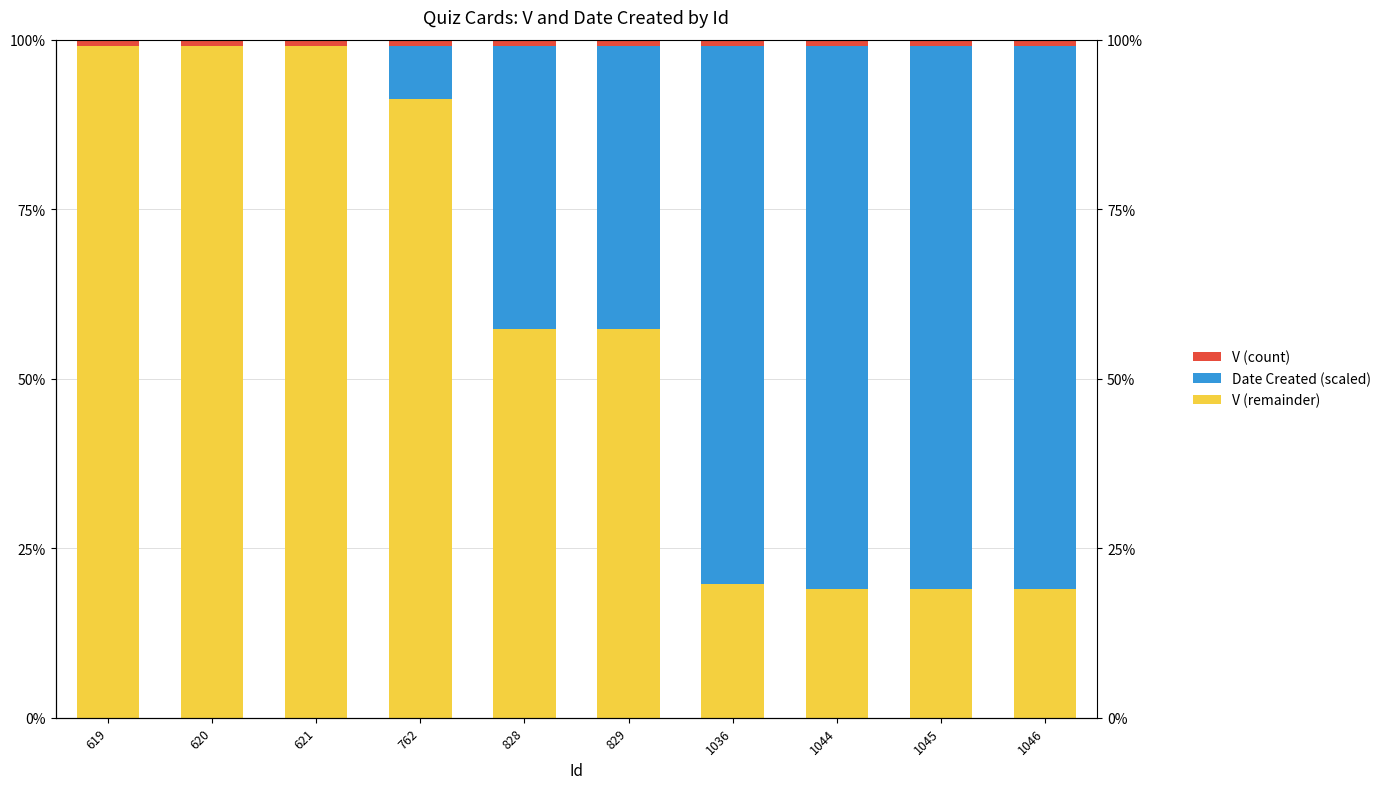

At how many categories does at least one series exceed 6?

10